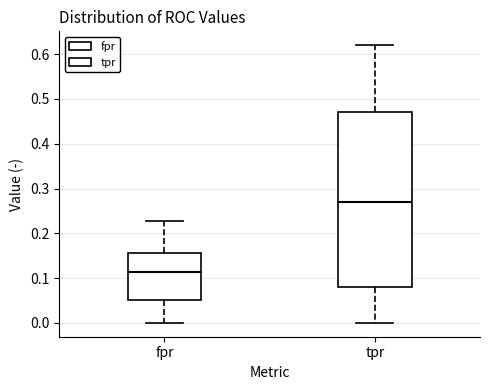

Which box is the tallest, from its lower edge to its upper edge?

tpr